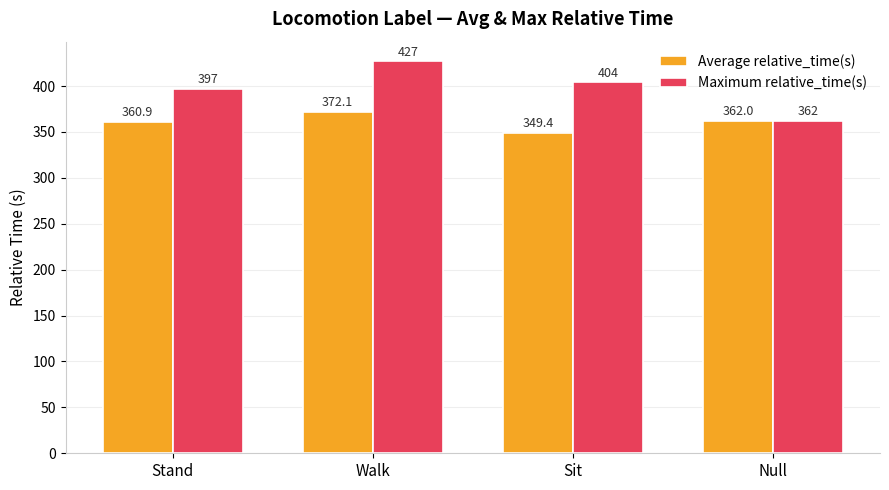

Is it true that Maximum relative_time(s) equals 675.3 at Sit?

False